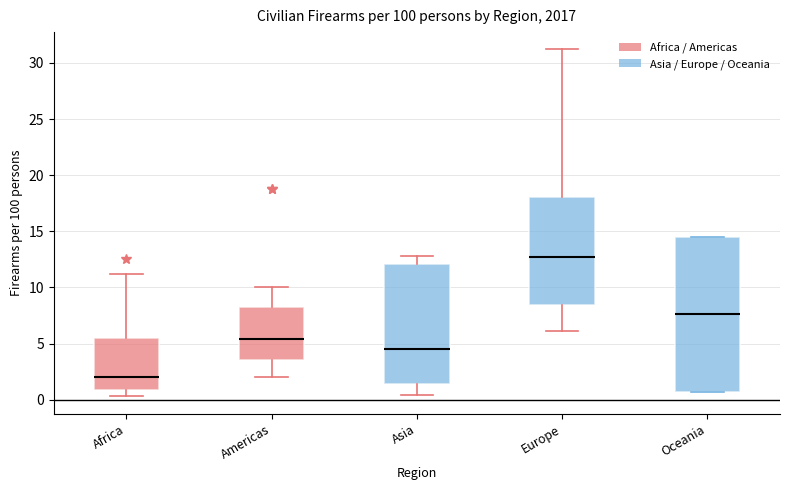

Where is the lower edge of the box for Africa on the y-axis? The values are not printed on the chart, so give them approximately, as read against the axis.

1.0